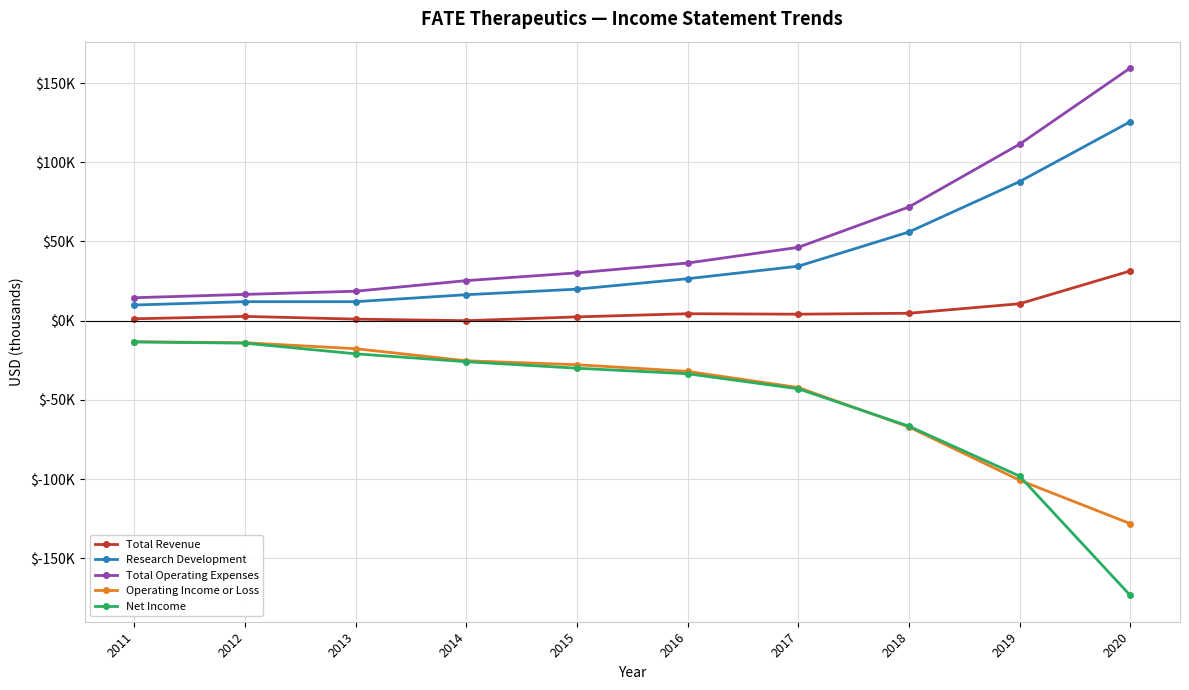

True or false: Total Operating Expenses has a value of 7491 at 2013.

False